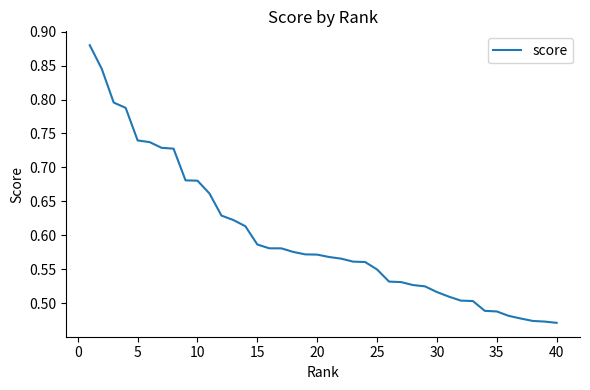

How many categories are shown in the chart?

40